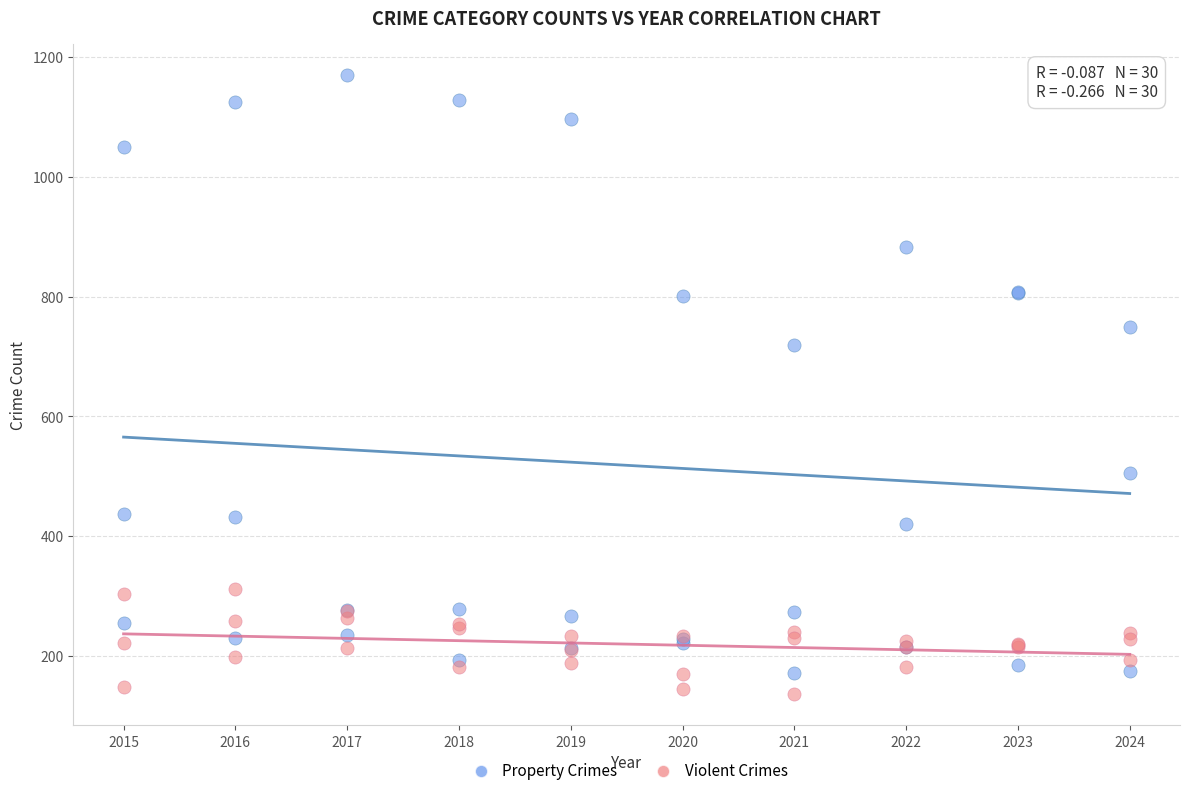

What are all the series names shown in the legend?

Property Crimes, Violent Crimes